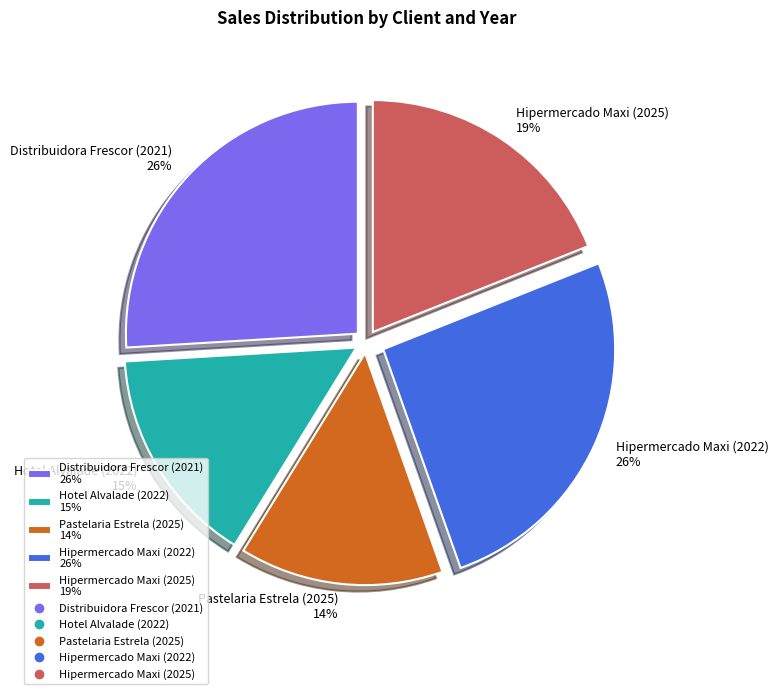

How many segments does this pie chart have?

5